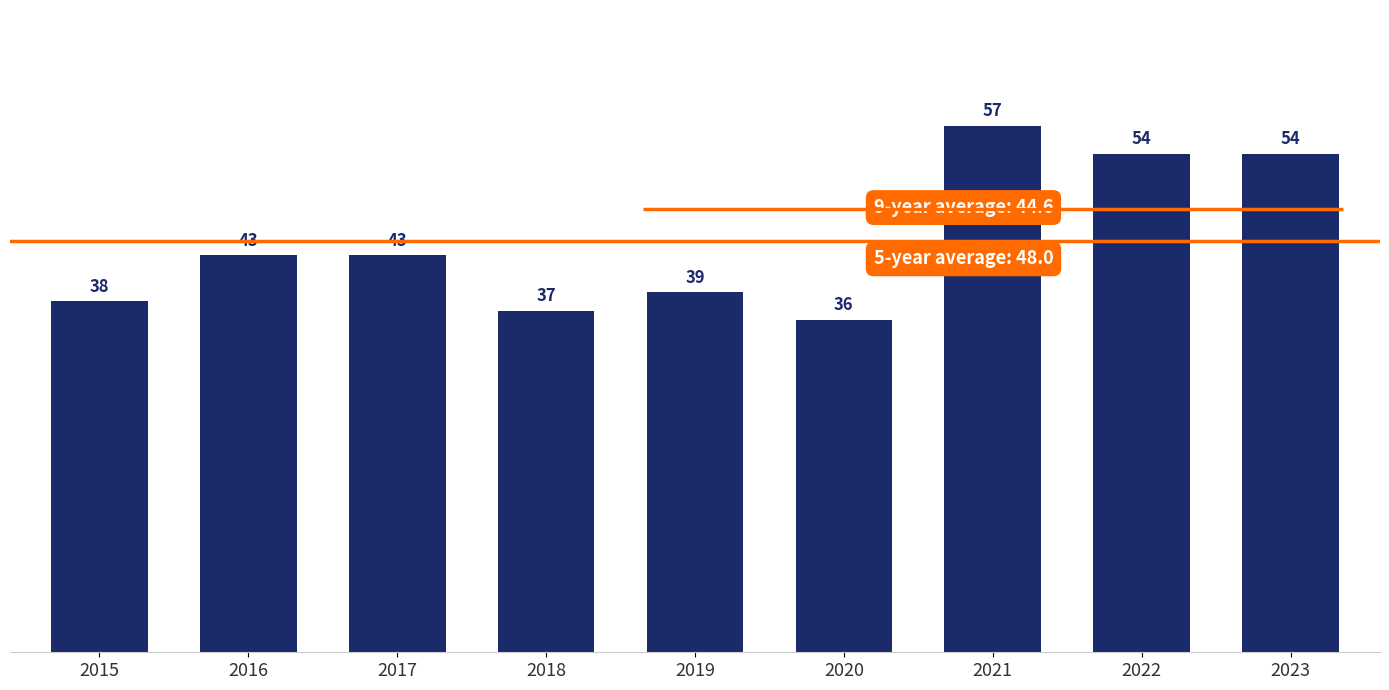

How many series are shown in this chart?

1